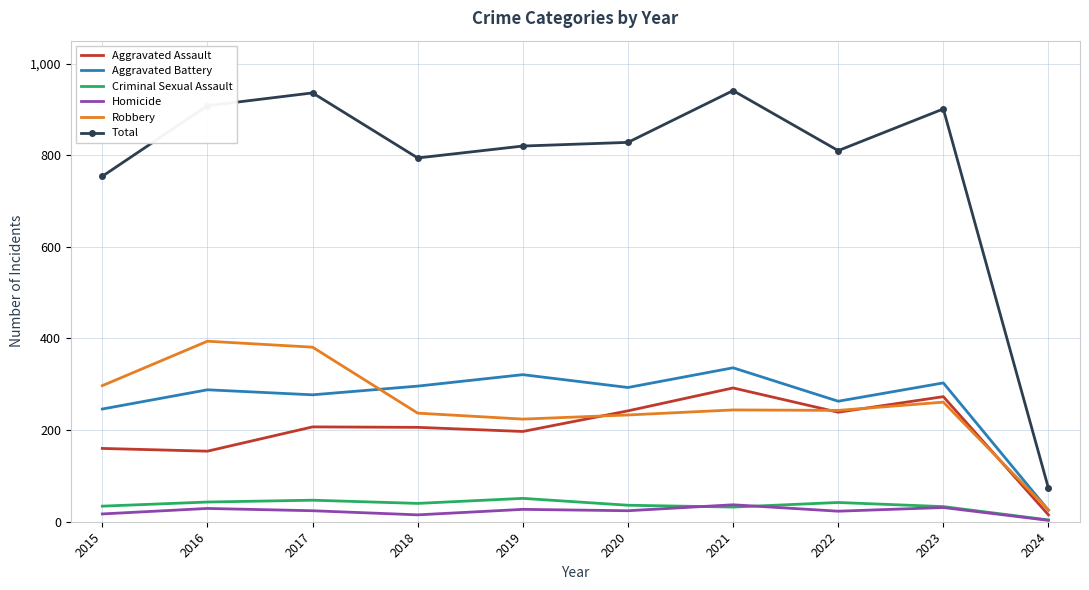

True or false: Homicide and Robbery intersect in this chart.

False